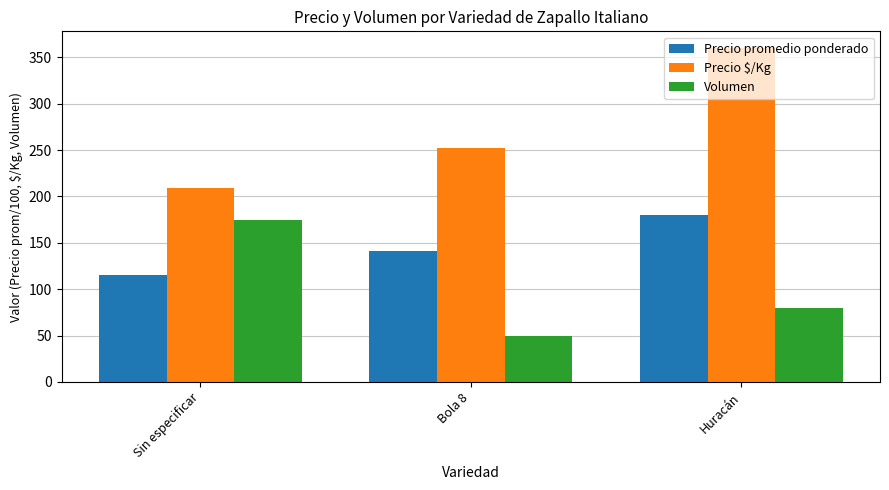

At Bola 8, list the series in order from smallest to largest.

Volumen, Precio promedio ponderado, Precio $/Kg